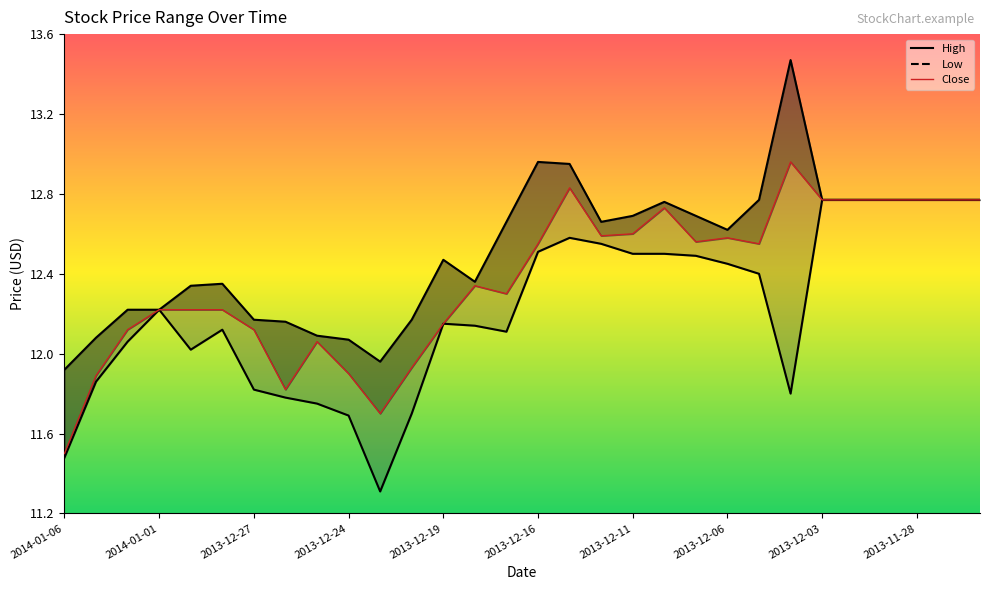

Reading left to right, transcribe all the data shown in this chart.

High: 11.9	12.1	12.2	12.2	12.3	12.3	12.2	12.2	12.1	12.1	12.0	12.2	12.5	12.4	12.7	13.0	12.9	12.7	12.7	12.8	12.7	12.6	12.8	13.5	12.8	12.8	12.8	12.8	12.8	12.8
Low: 11.5	11.9	12.1	12.2	12.0	12.1	11.8	11.8	11.8	11.7	11.3	11.7	12.2	12.1	12.1	12.5	12.6	12.6	12.5	12.5	12.5	12.4	12.4	11.8	12.8	12.8	12.8	12.8	12.8	12.8
Close: 11.5	11.9	12.1	12.2	12.2	12.2	12.1	11.8	12.1	11.9	11.7	11.9	12.2	12.3	12.3	12.6	12.8	12.6	12.6	12.7	12.6	12.6	12.6	13.0	12.8	12.8	12.8	12.8	12.8	12.8